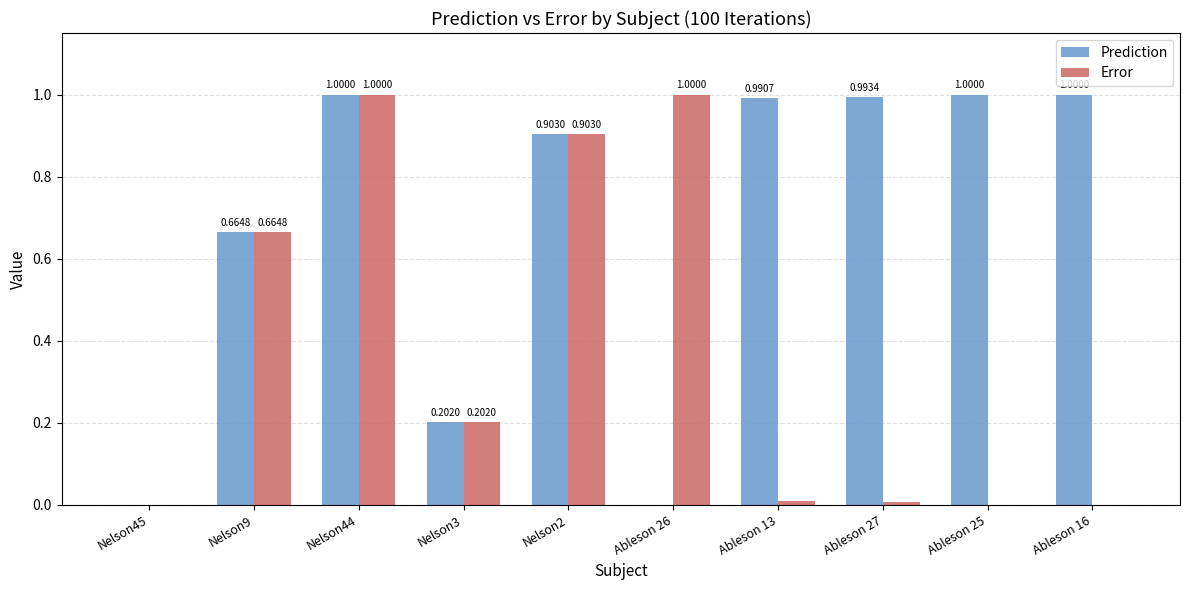

What is the approximate value of Prediction at Ableson 25?

1.0